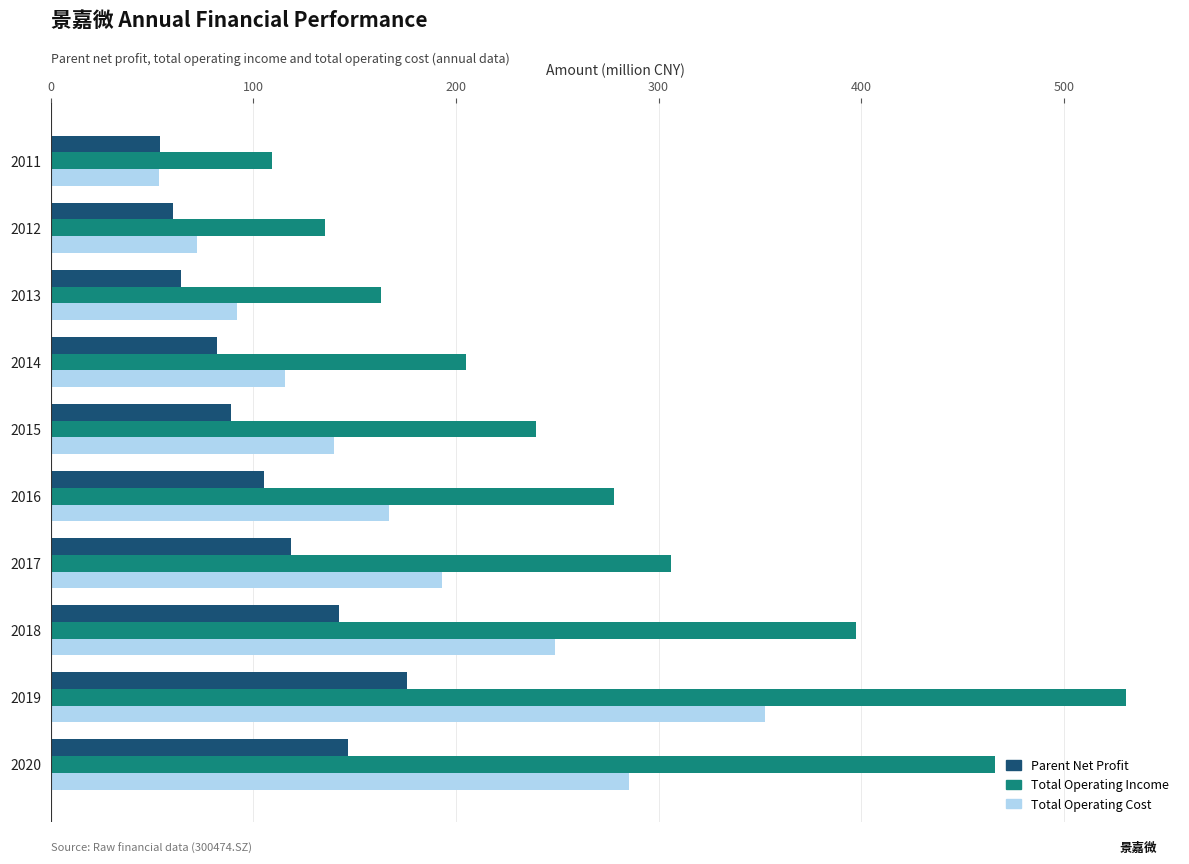

Which category has the highest value in the Total Operating Income series?

2019